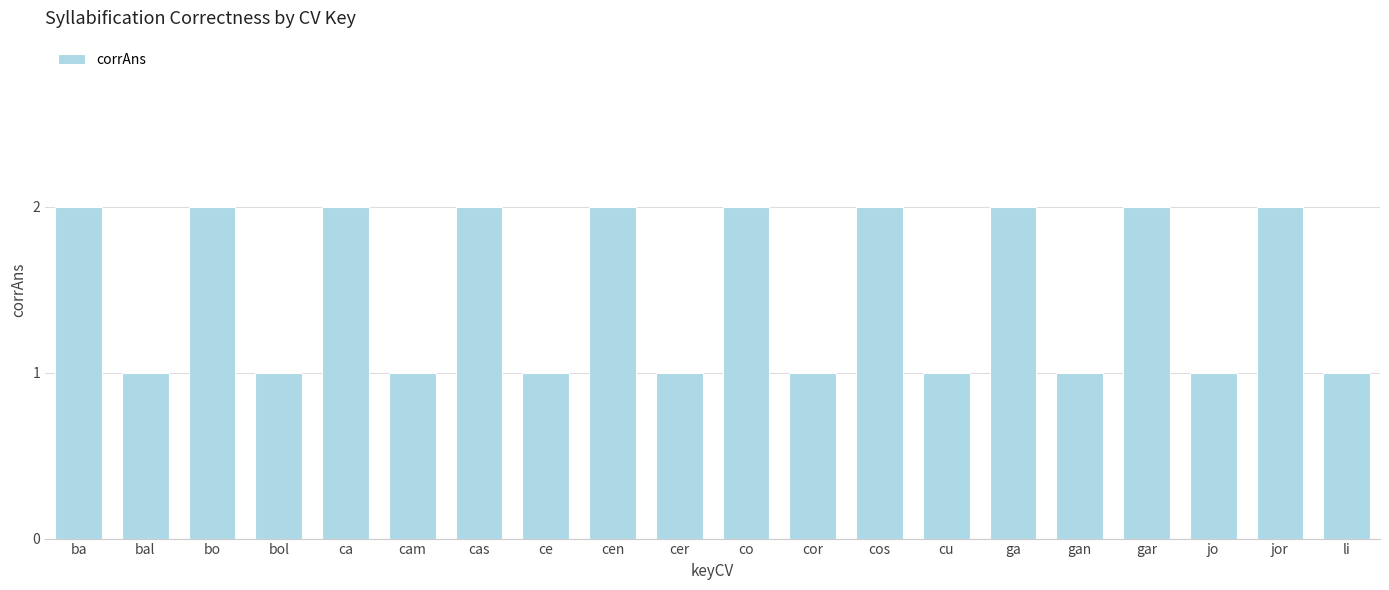

Reading left to right, extract all data points from this chart.

ba=2	bal=1	bo=2	bol=1	ca=2	cam=1	cas=2	ce=1	cen=2	cer=1	co=2	cor=1	cos=2	cu=1	ga=2	gan=1	gar=2	jo=1	jor=2	li=1